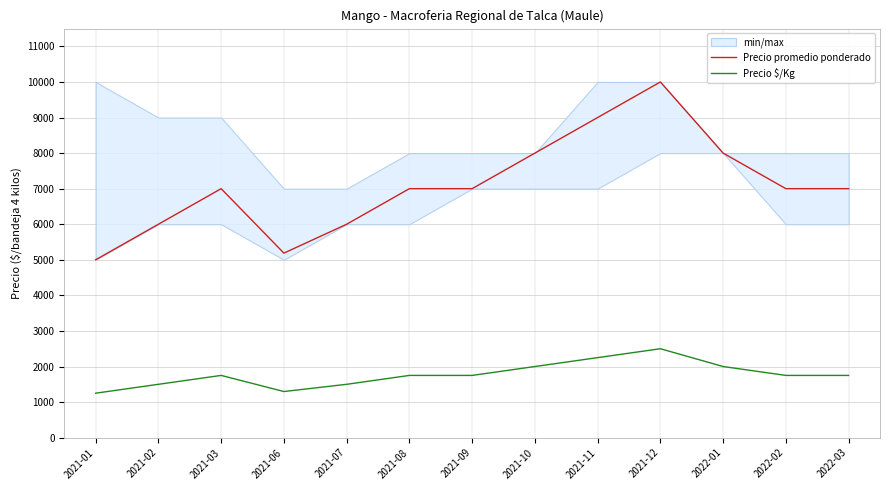

True or false: Precio promedio ponderado and Precio $/Kg intersect in this chart.

False